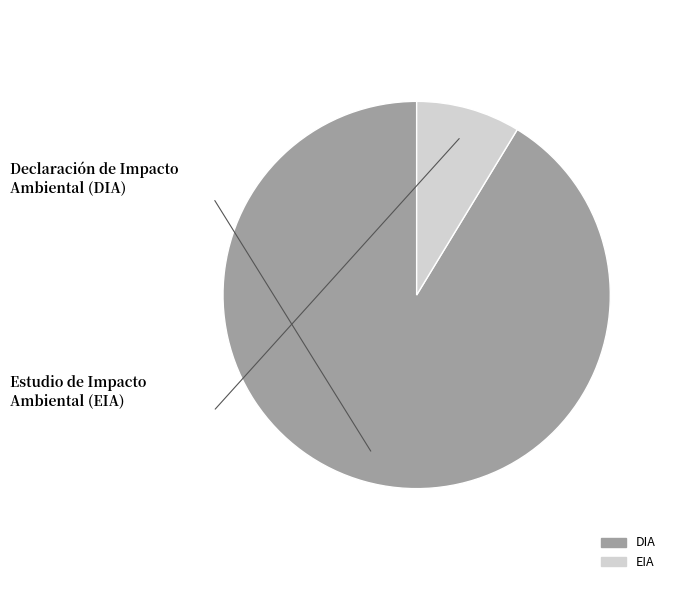

What is the largest slice in the pie chart?

DIA